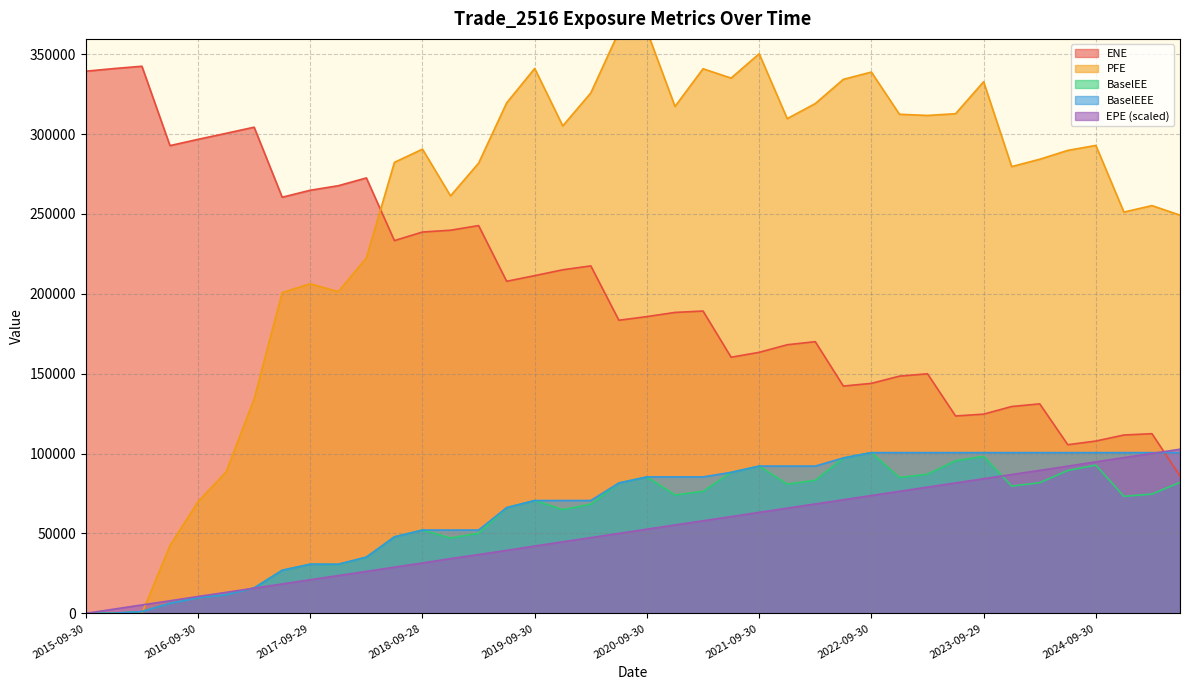

Which series changed the most between 2021-12-30 and 2022-12-30?

ENE